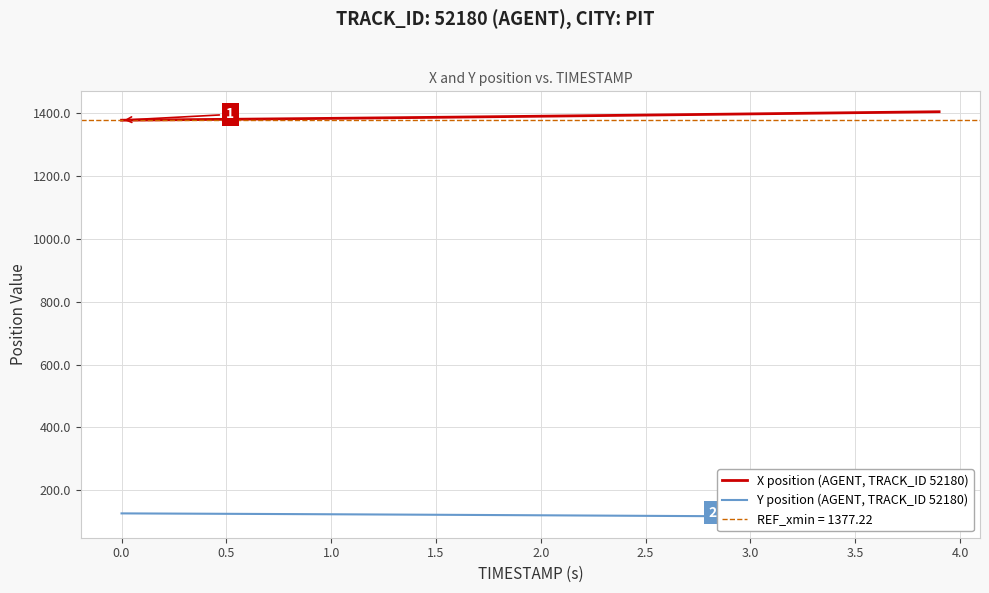

True or false: Y position (AGENT, TRACK_ID 52180) has more than 1 points higher than both neighbors.

False